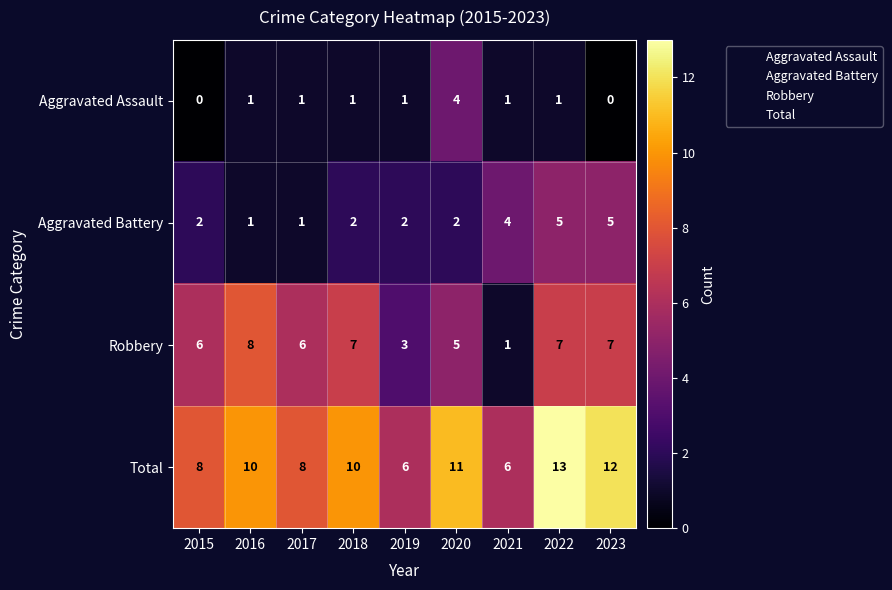

Where is Robbery nearest to the value 4?

2019